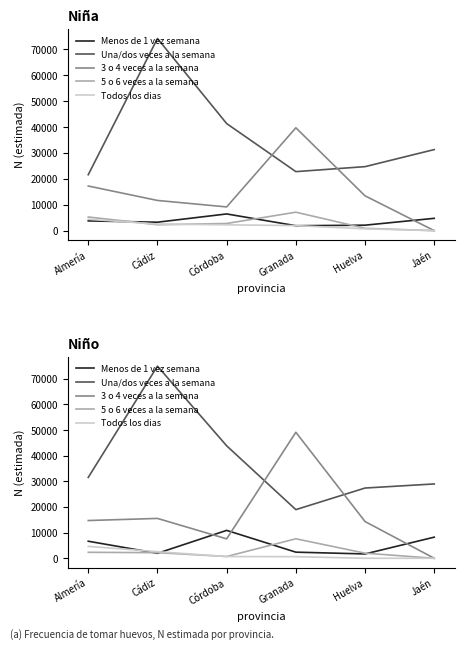

What position from the right is Almería?

6